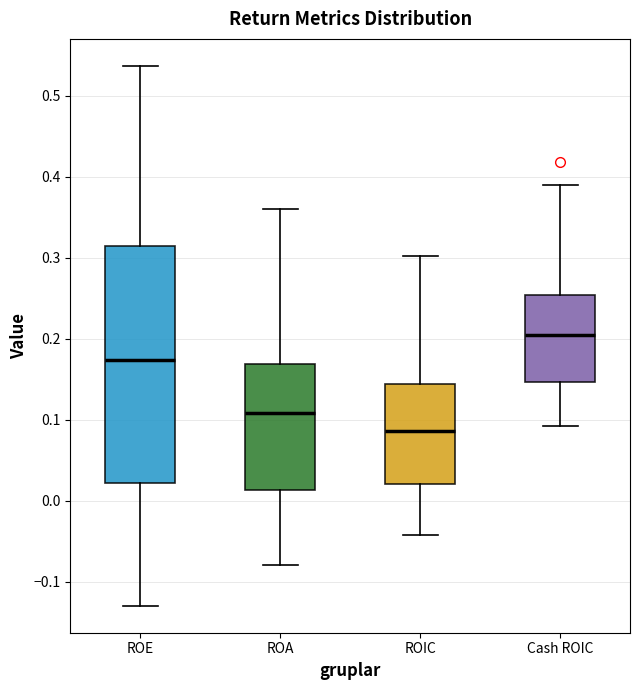

Comparing the boxes themselves (not the whiskers), which one is the tallest?

ROE